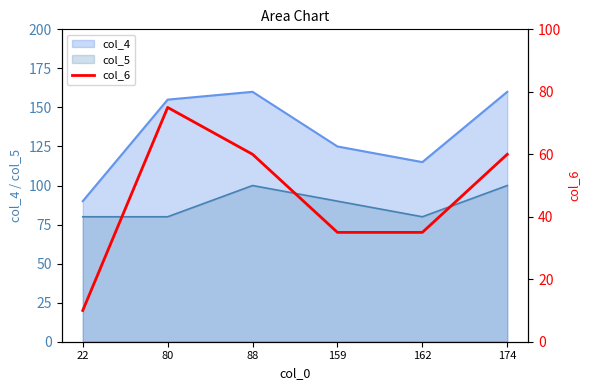

At which label does the data first exceed 60?

80